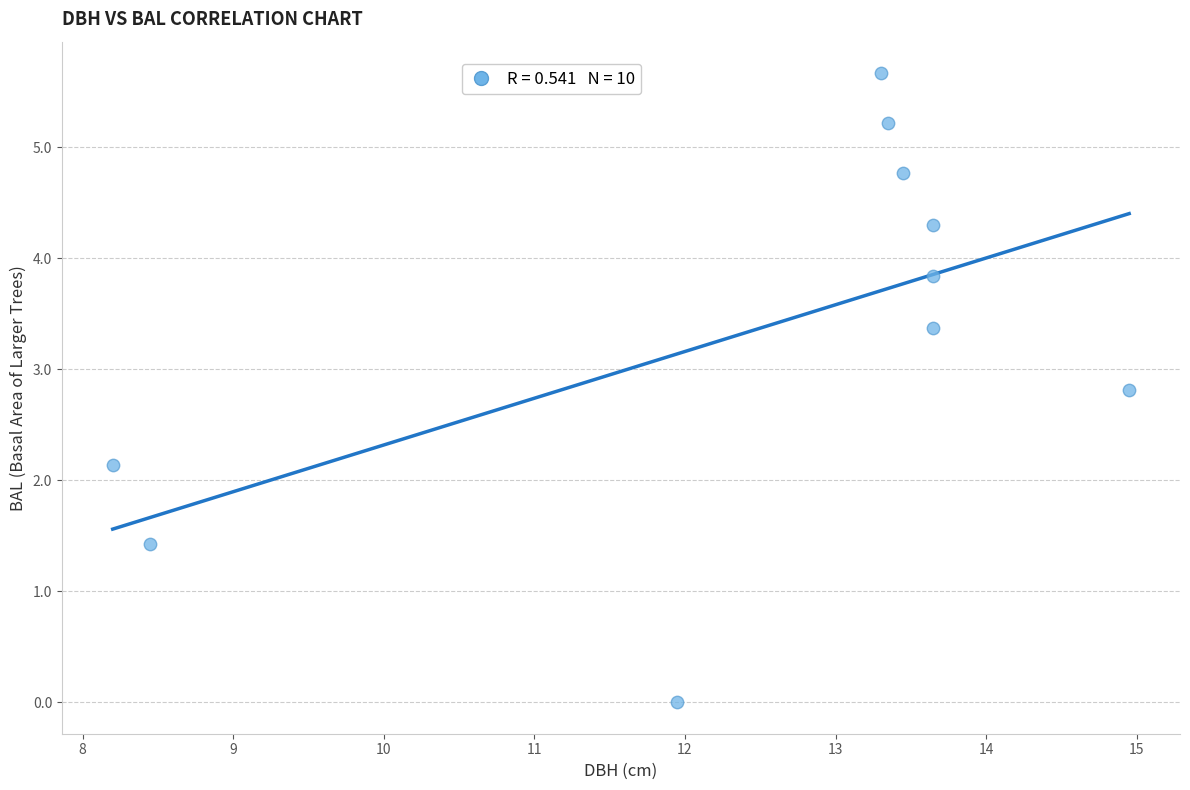

What is the range of Y values (max minus min)?

5.7